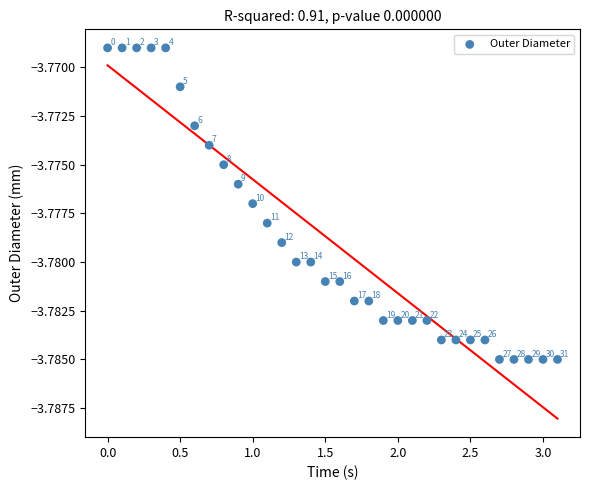

What is the range of X values (max minus min)?

3.1